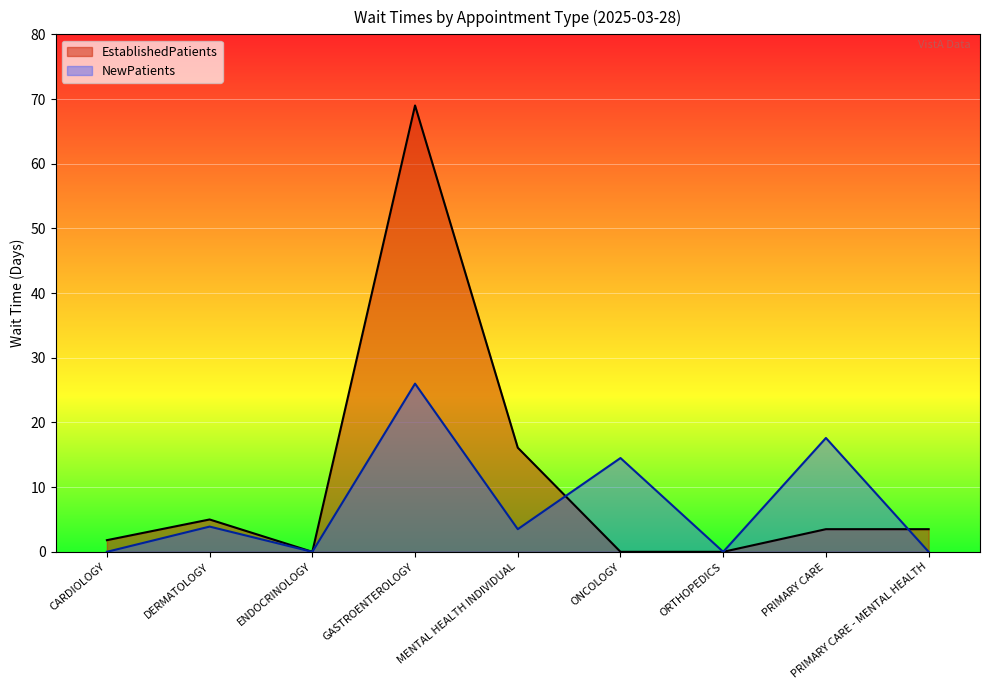

Count the number of data series in this chart.

2